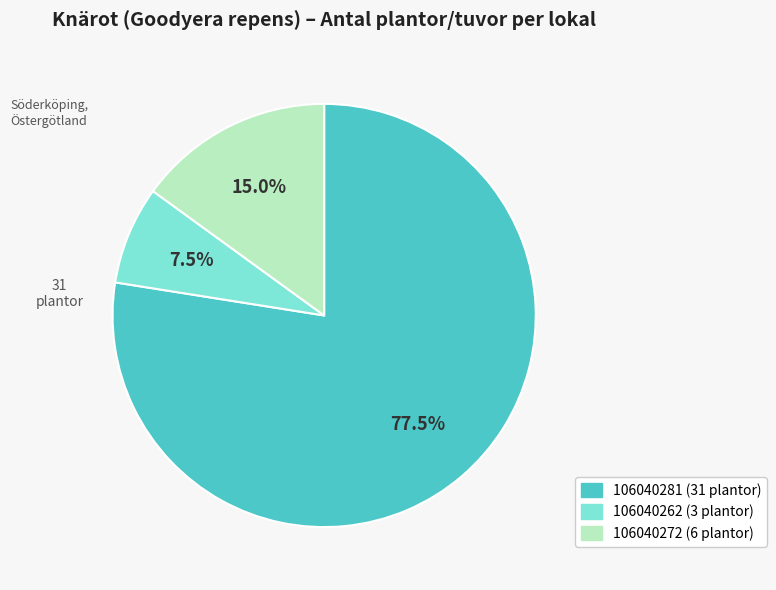

What is the largest slice in the pie chart?

106040281 (31 plantor)